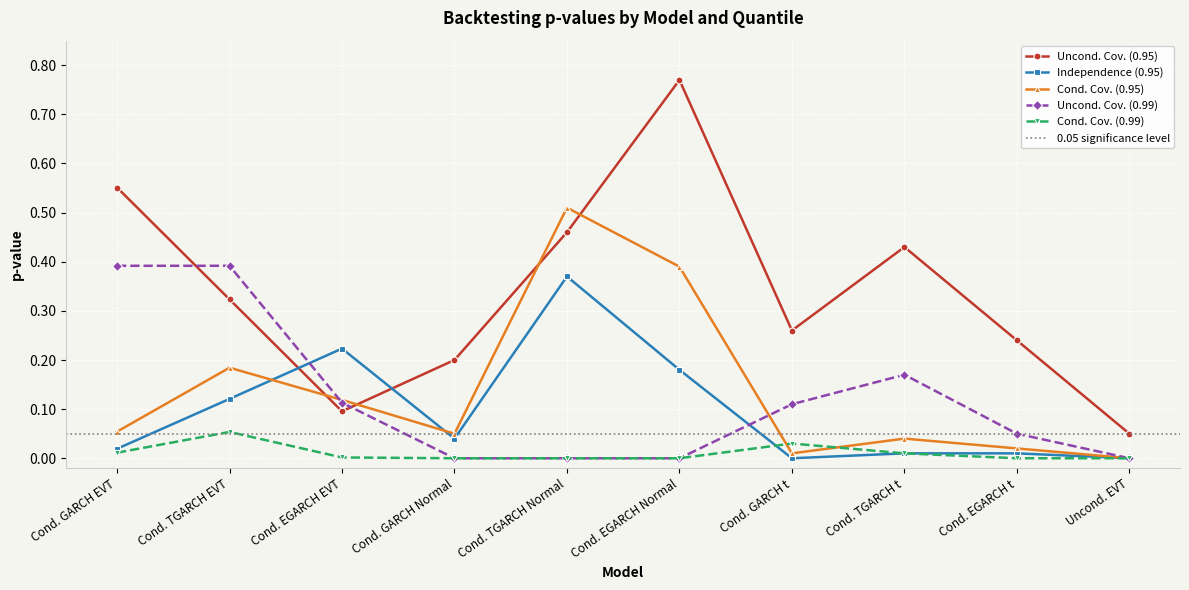

True or false: Uncond. Cov. (0.99) has a value of 0.2 at Cond. GARCH Normal.

False